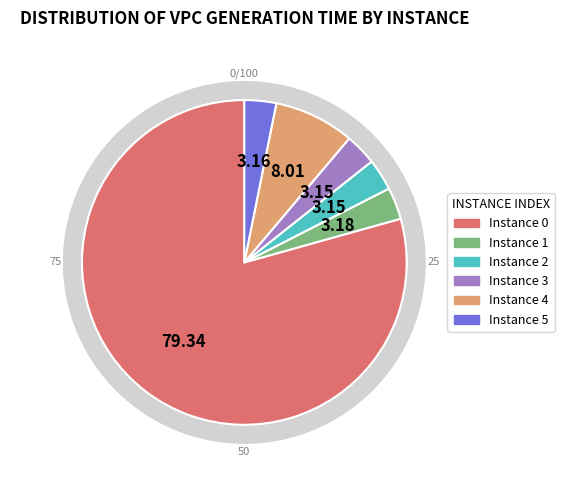

What is the smallest slice in the pie chart?

2